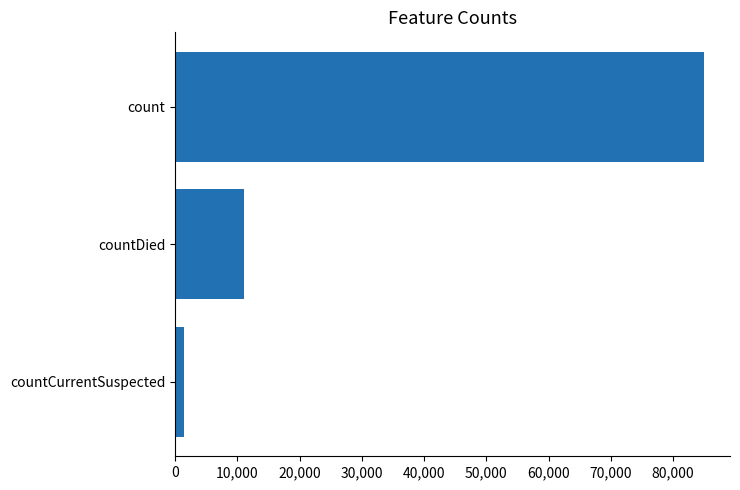

Are the bars grouped side by side (vs. stacked)?

No